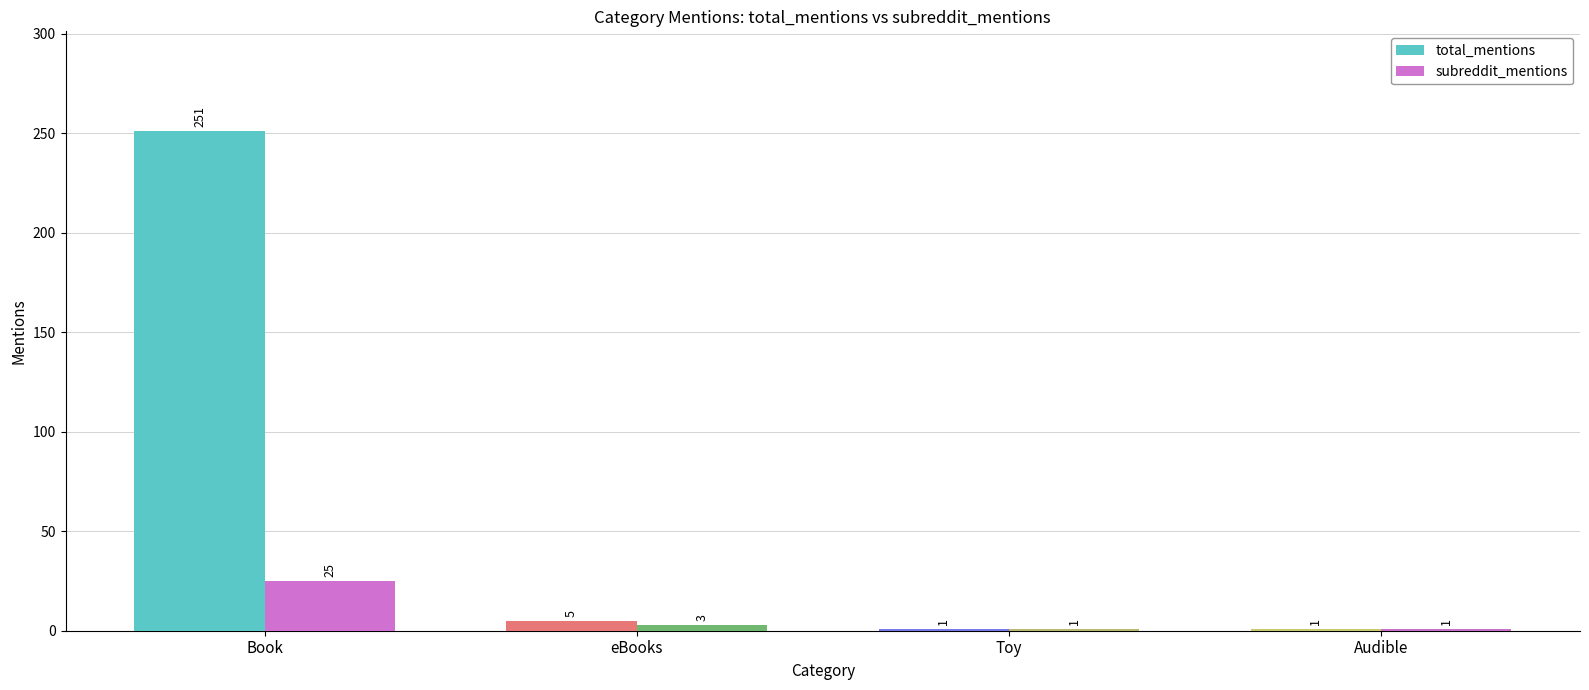

What is the greatest value displayed?

251